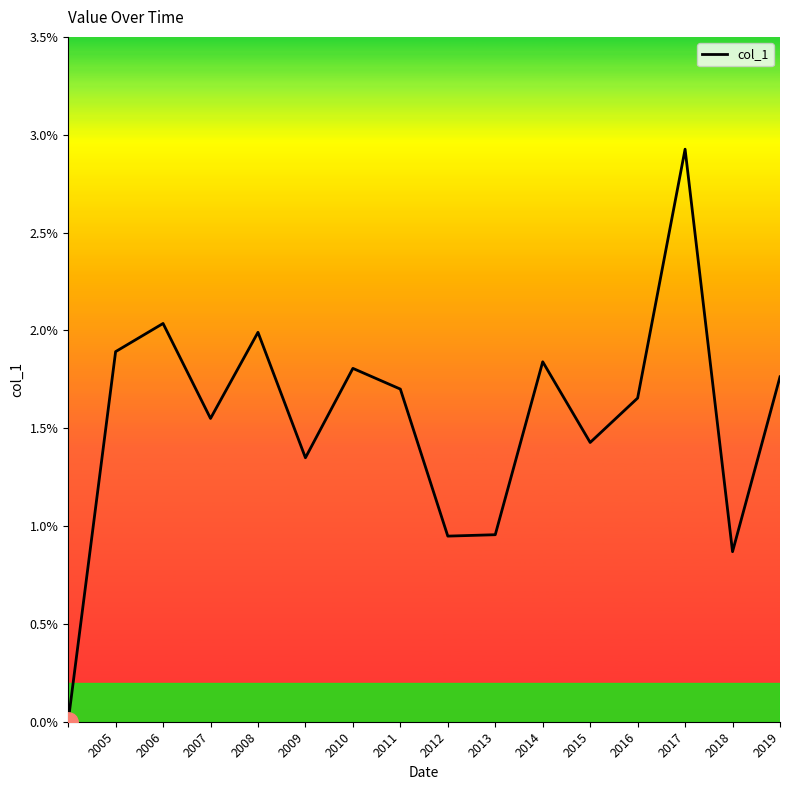

What is the label of the 11th point from the left?

2014